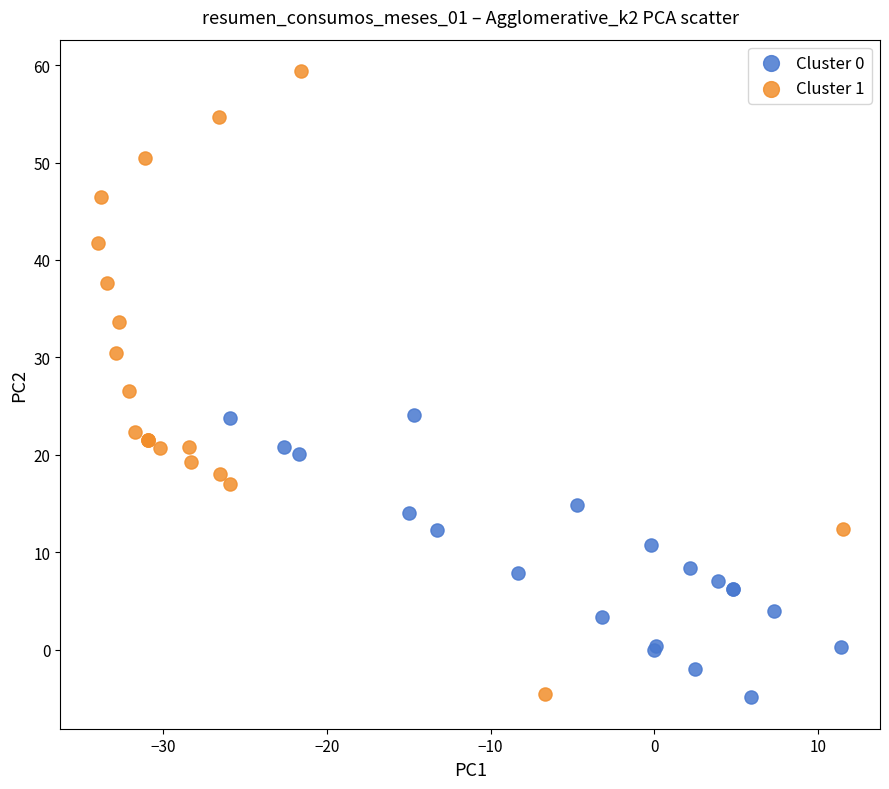

Which series reaches the maximum Y coordinate?

Cluster 1